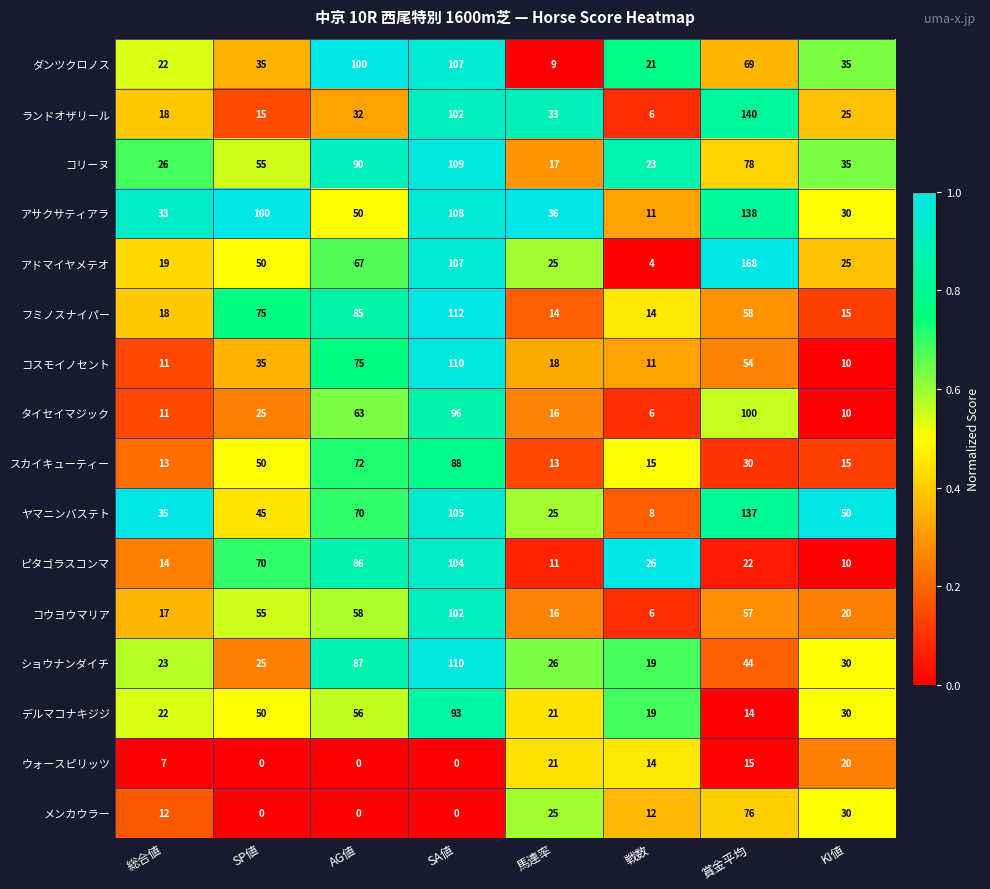

Where is コスモイノセント nearest to the value 60?

賞金平均